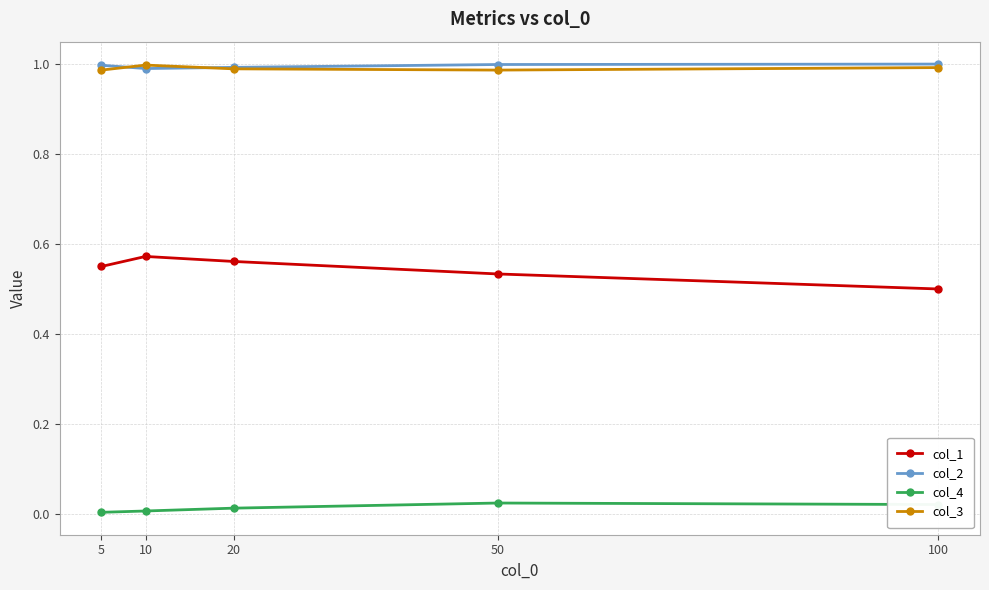

Is the value of col_3 at 10 greater than the value of col_4 at 5?

Yes